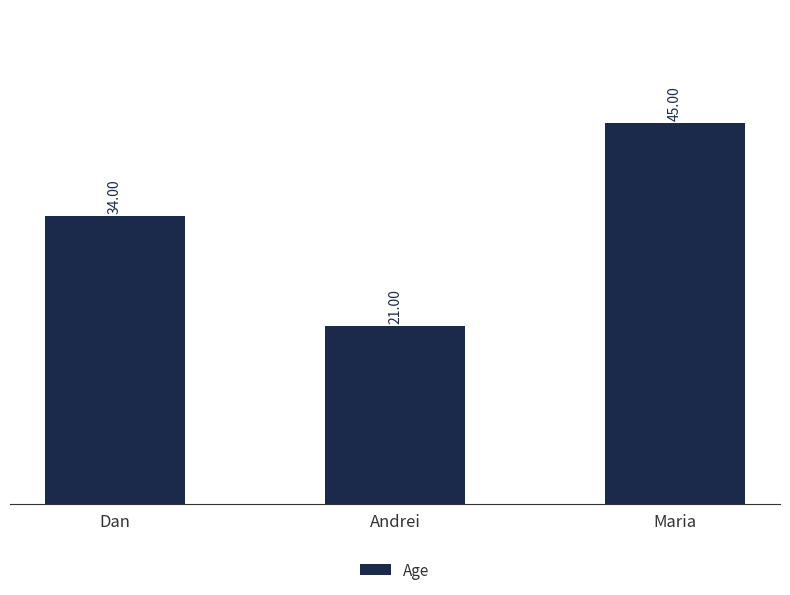

Reading right to left, transcribe all the data shown in this chart.

Maria=45	Andrei=21	Dan=34